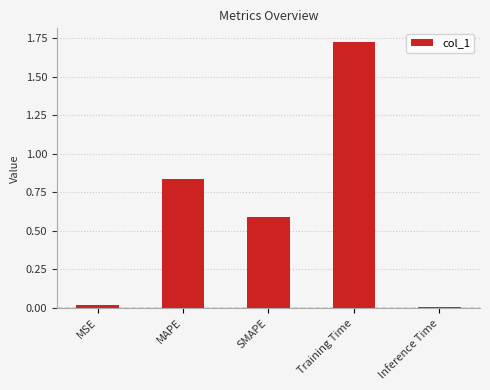

The chart shows a value of 0.6 at SMAPE. True or false?

True